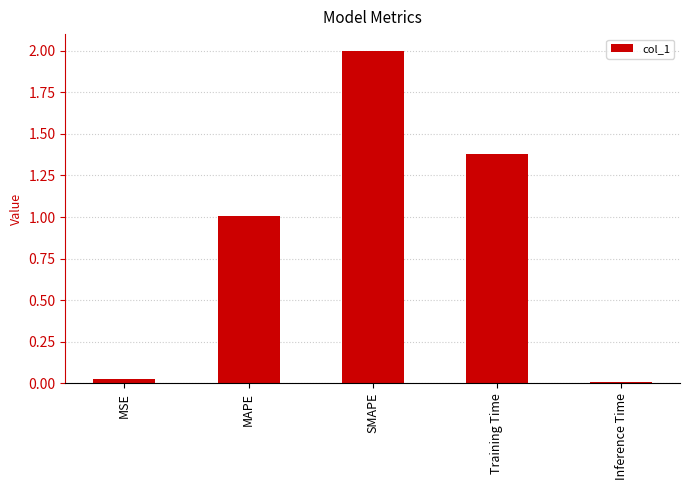

What is the greatest value displayed?

2.0